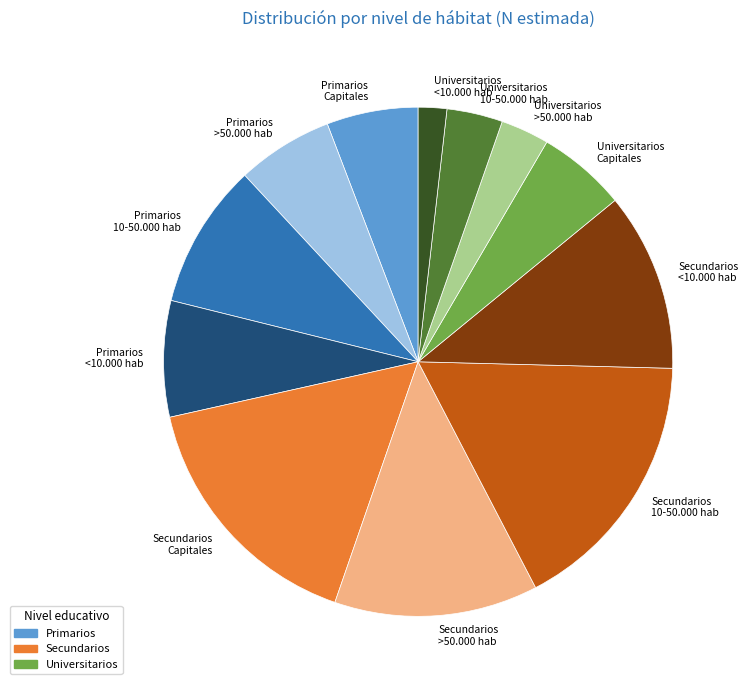

Is it true that Secundarios Capitales is 16% of the pie?

True